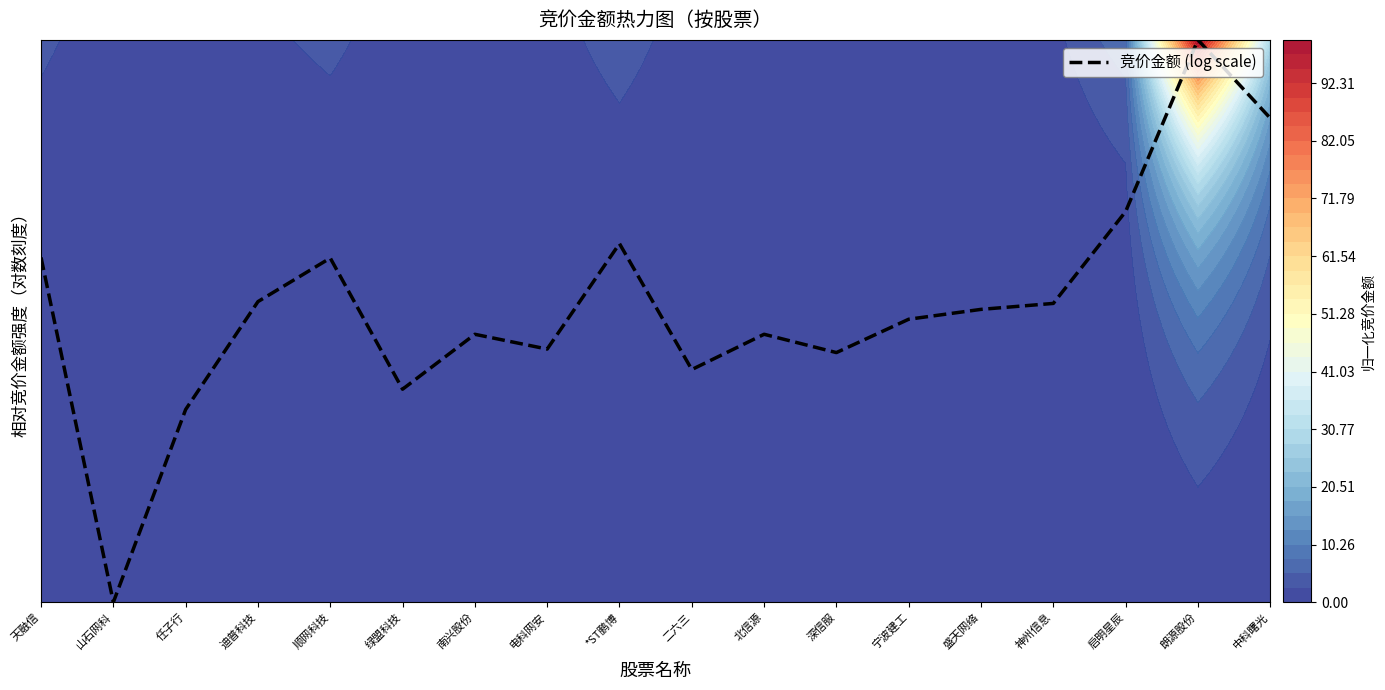

What is the greatest value displayed?

39.0